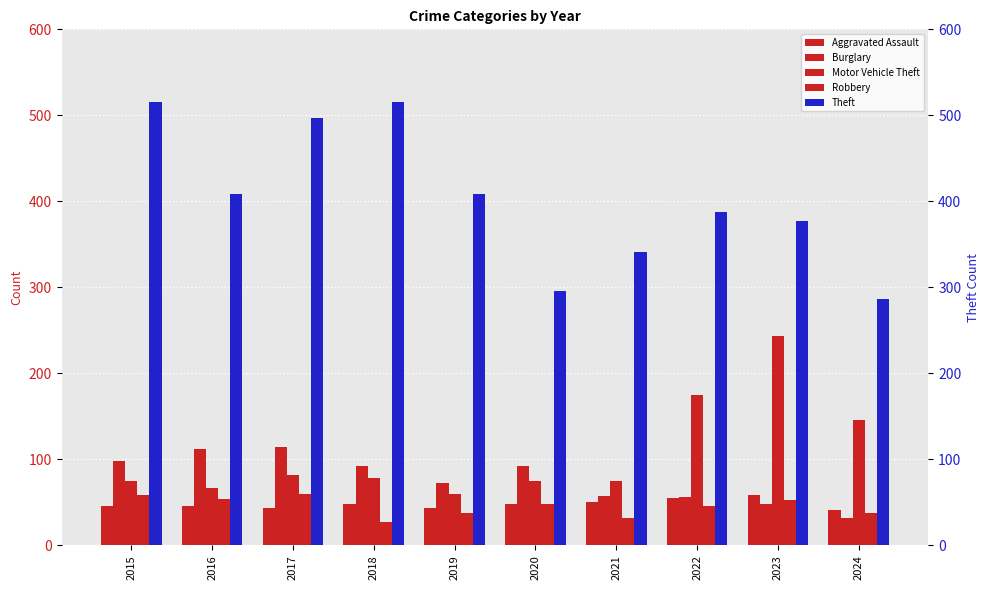

What is the sum of all Burglary values?

773